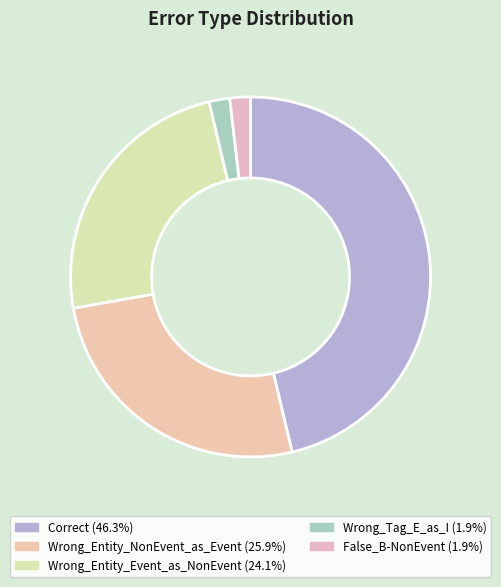

To the nearest percent, what percentage of the pie is Wrong_Entity_NonEvent_as_Event?

26%